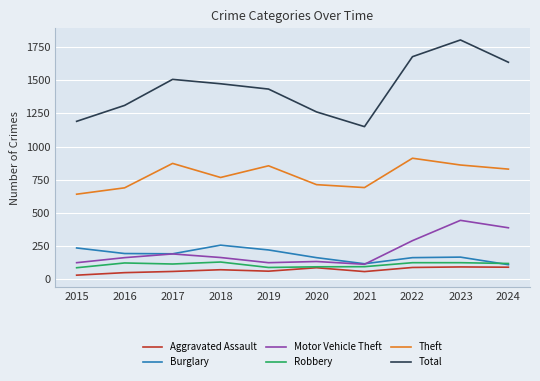

Where is the first local maximum for Total?

2017